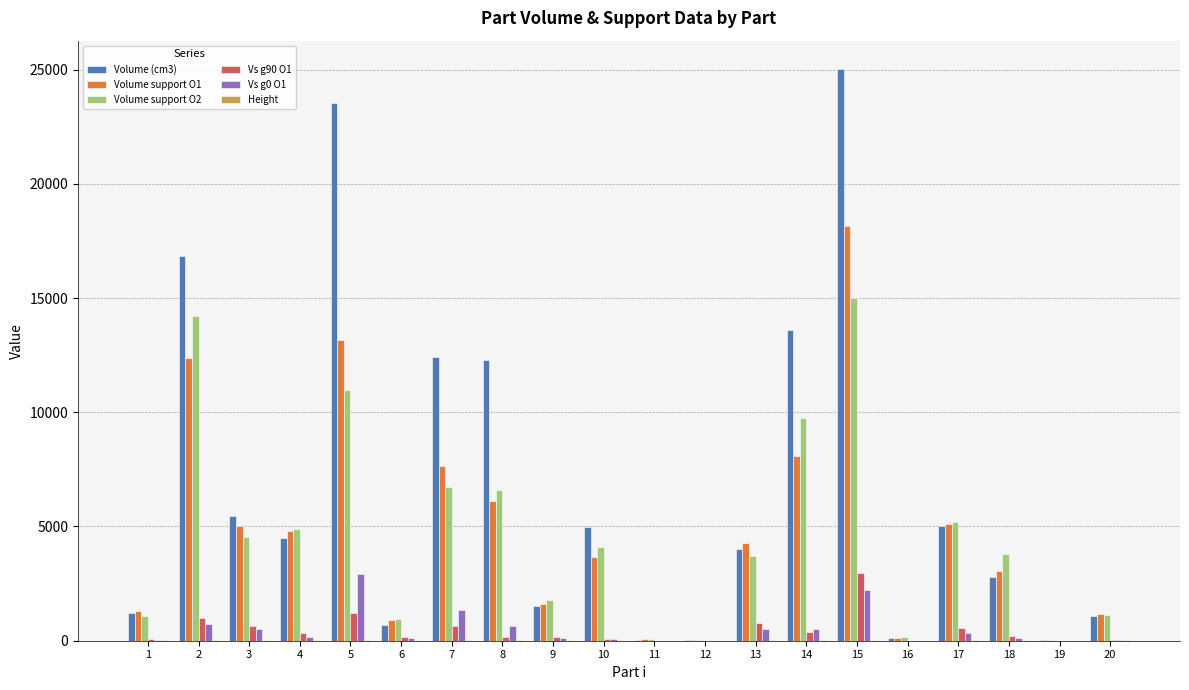

At which category is the sum across all series the highest?

15